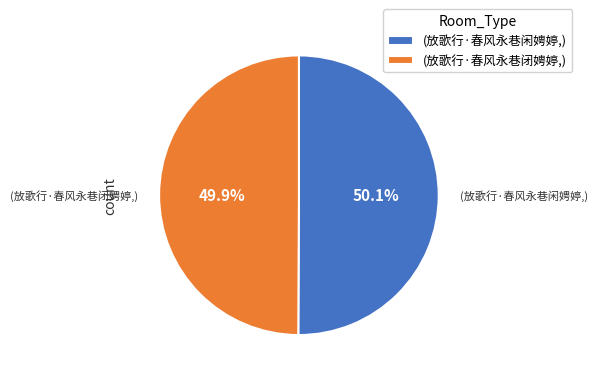

What is the ratio of the value at (放歌行·春风永巷闲娉婷,) to the value at (放歌行·春风永巷闭娉婷,)?

1.0